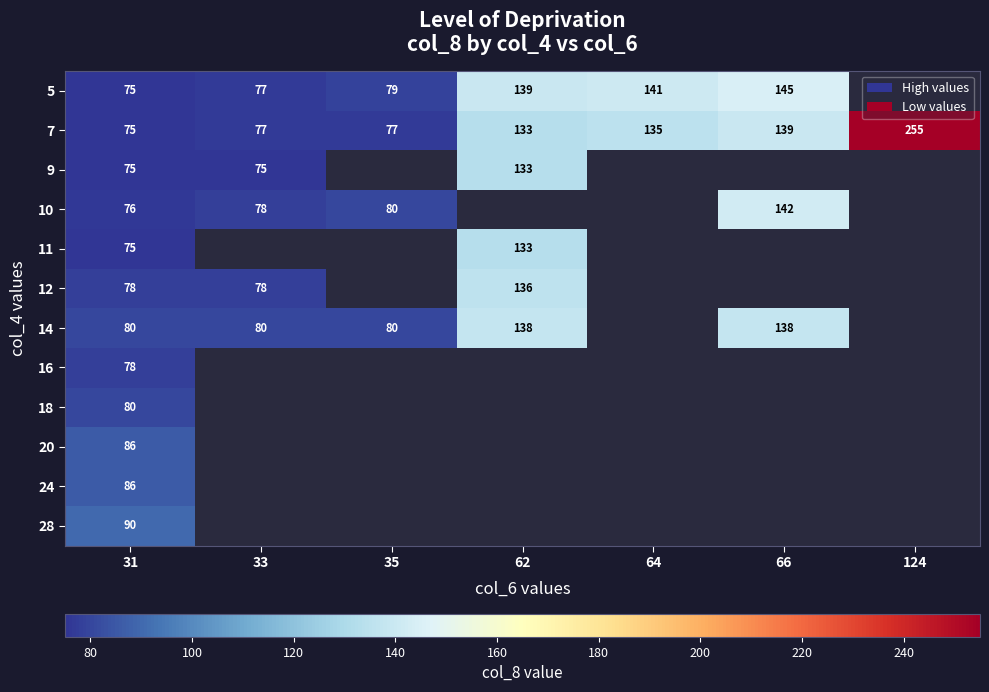

The value of 7 at 33 is 77. True or false?

True